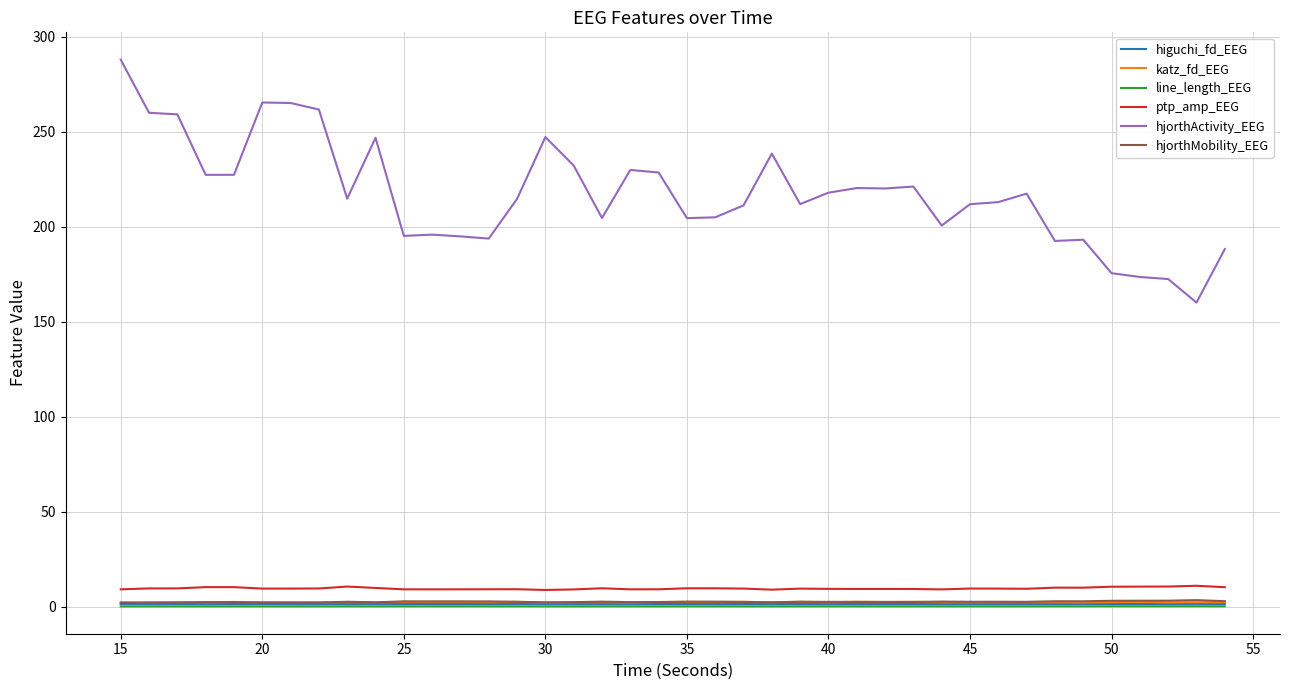

Which series has the widest spread of values?

hjorthActivity_EEG